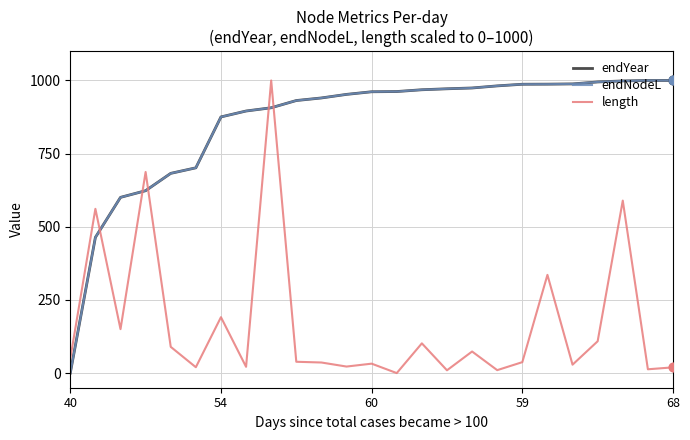

Is this an area chart (filled region under the line)?

No